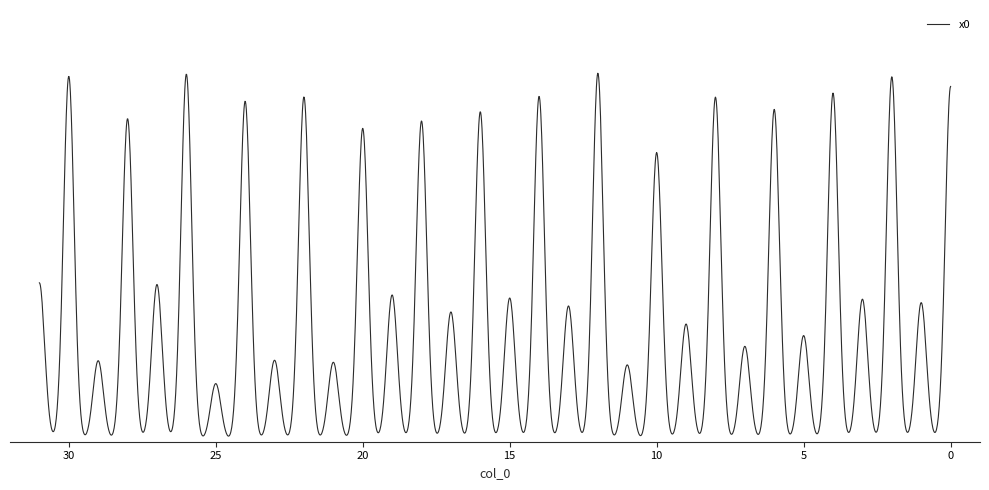

What is the sum of all values?

69.2